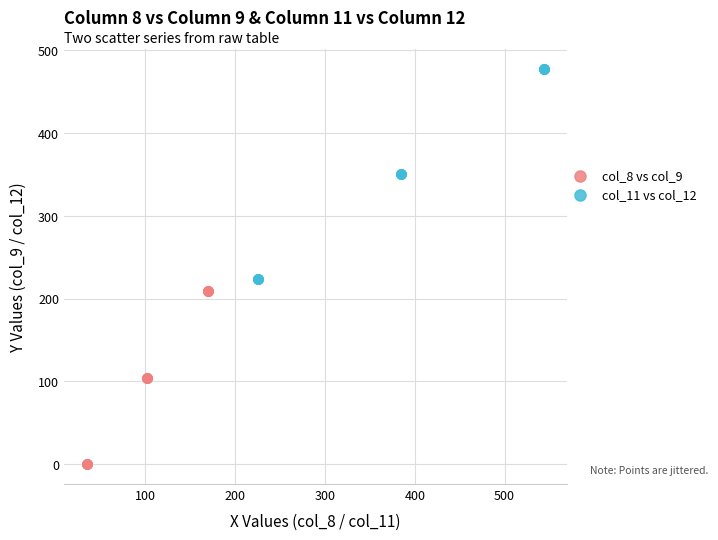

Which series reaches the minimum Y coordinate?

col_8 vs col_9